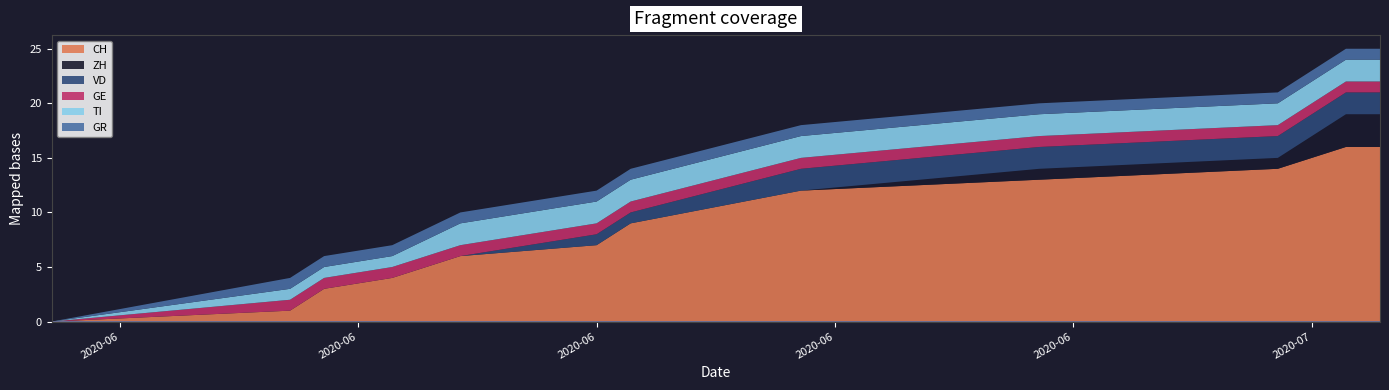

At how many categories does at least one series exceed 5?

8